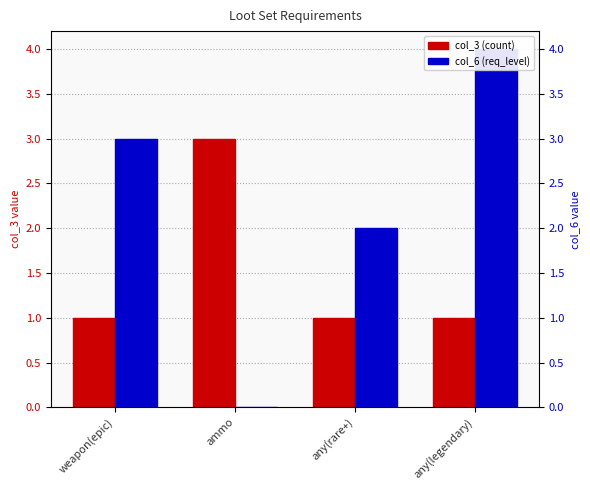

How many col_3 (count) values are between 1 and 3?

4